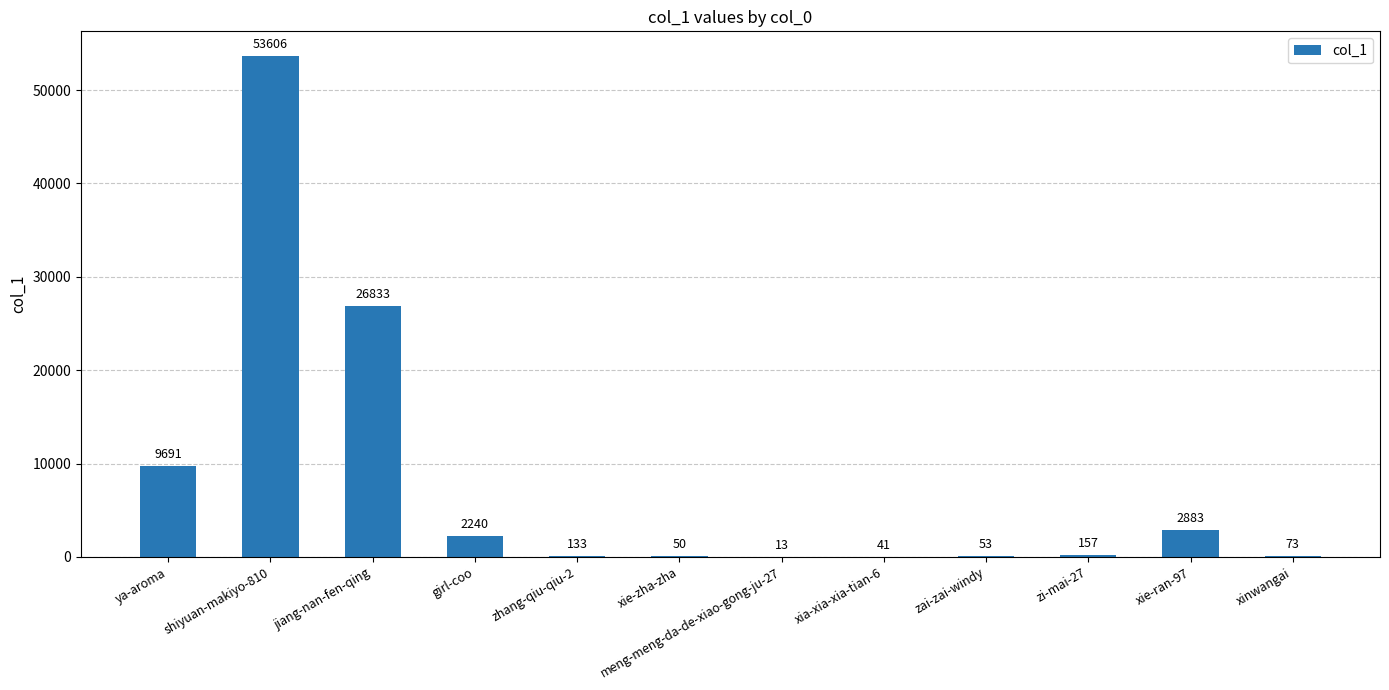

The chart shows a value of 73 at xinwangai. True or false?

True